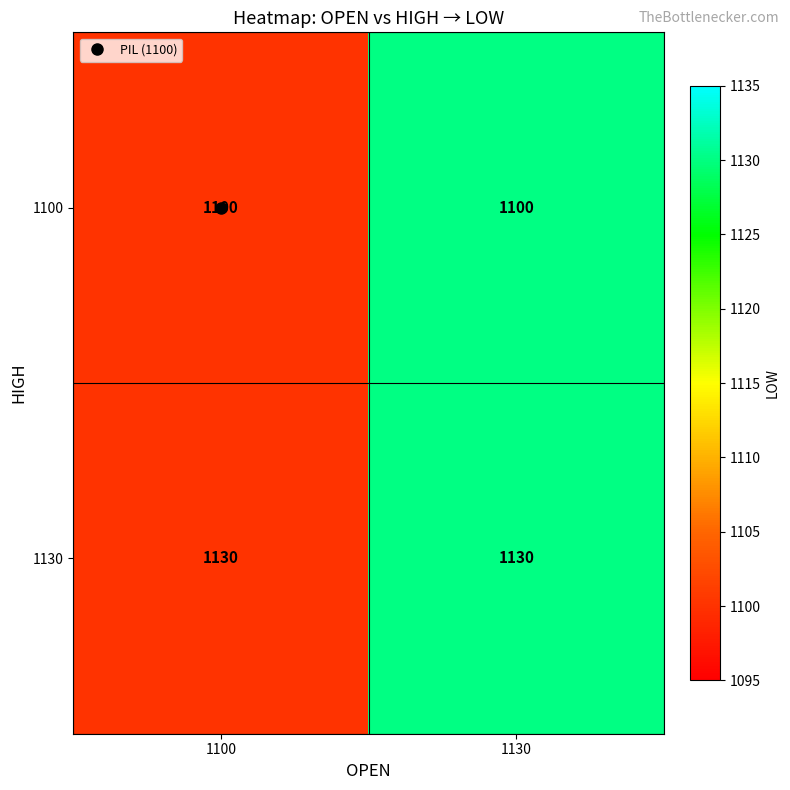

Is it true that 1130 equals 488 at 1130?

False